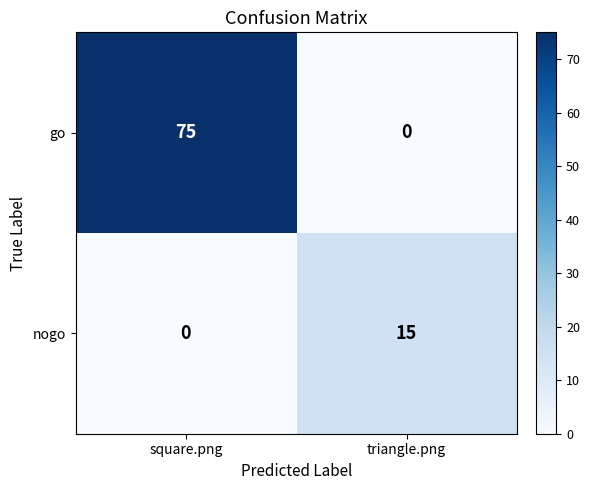

Rank the series by their average value, from highest to lowest.

go, nogo